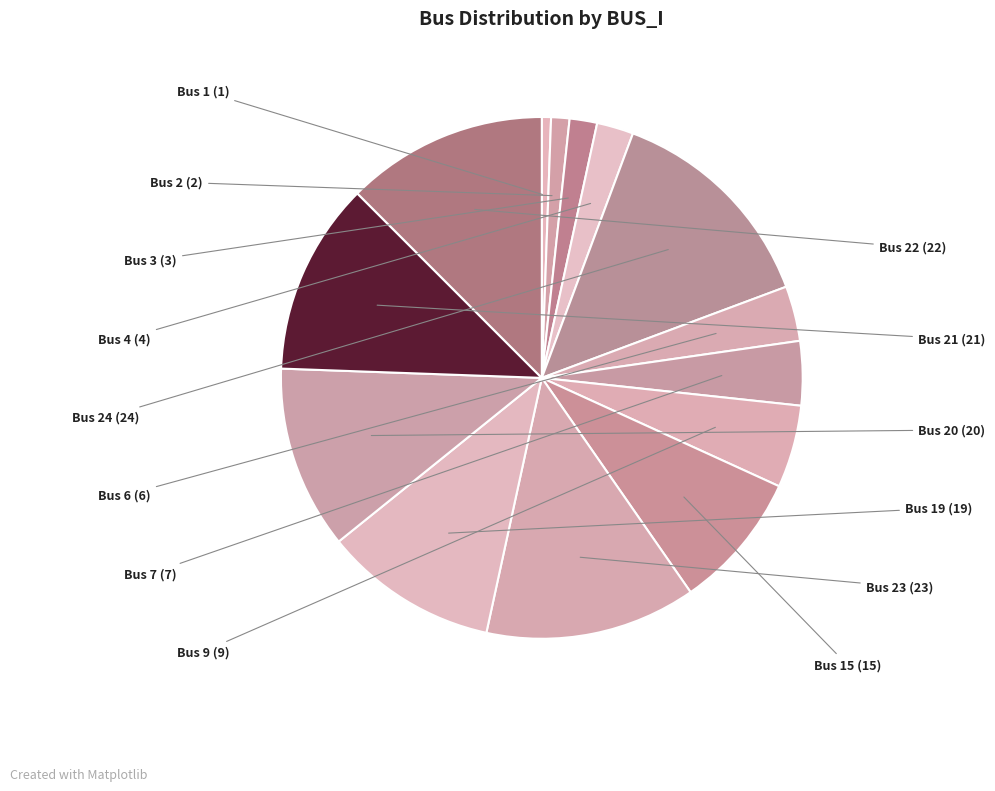

Count the number of slices in the pie.

14